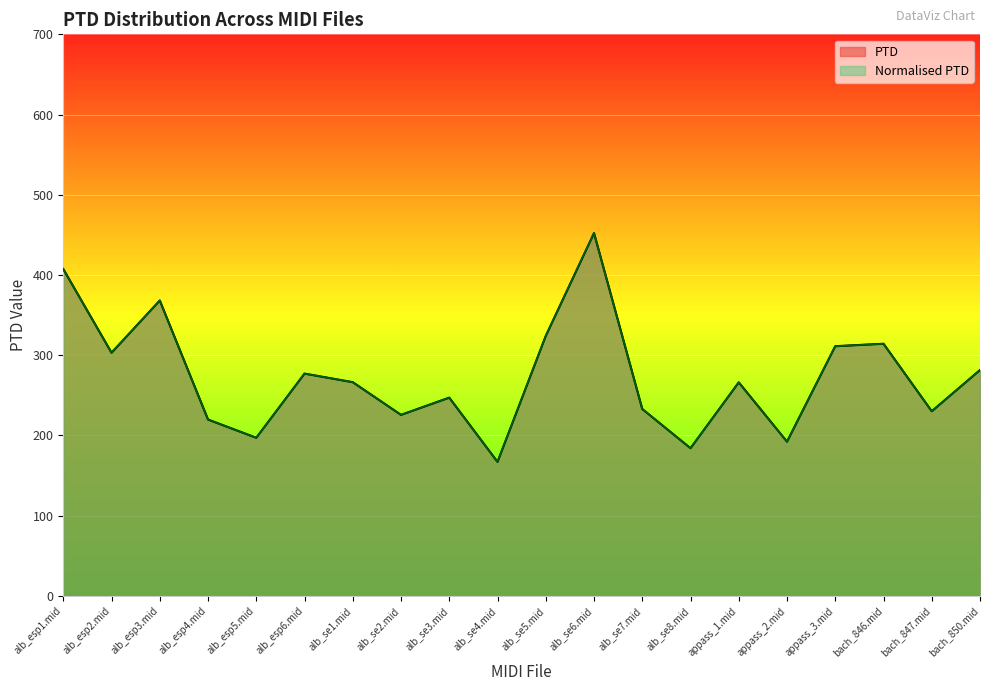

What is the difference between the second highest and minimum values in the Normalised PTD series?

240.4